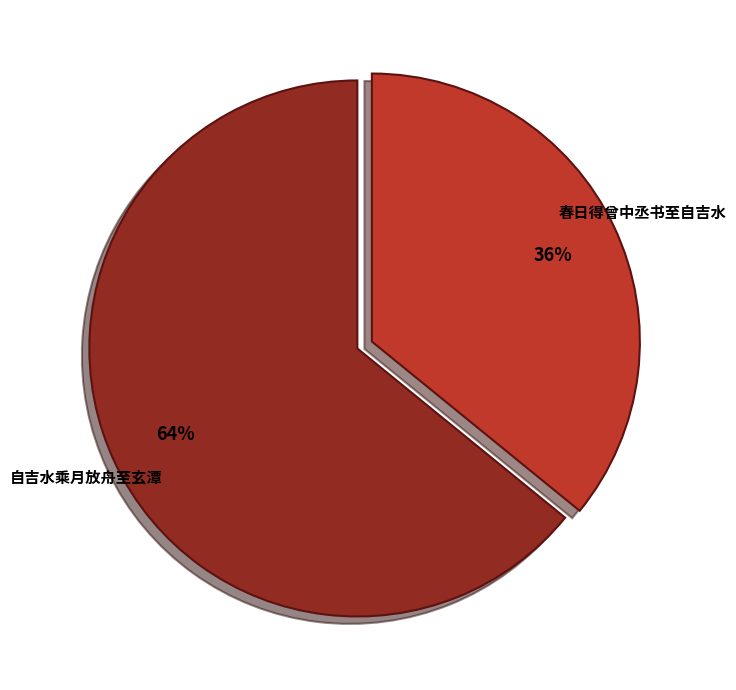

Is 春日得曾中丞书至自吉水 the majority of the pie?

No